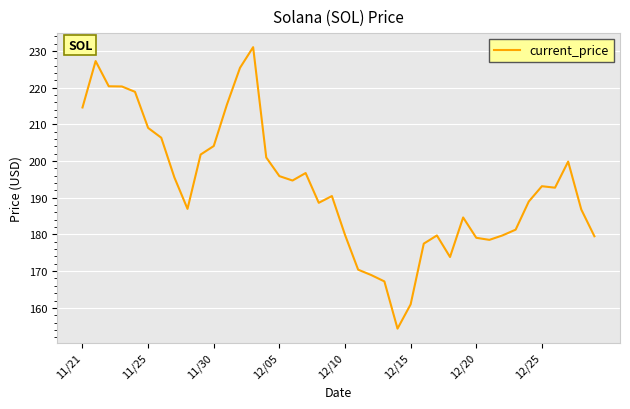

What is the smallest value displayed?

154.3